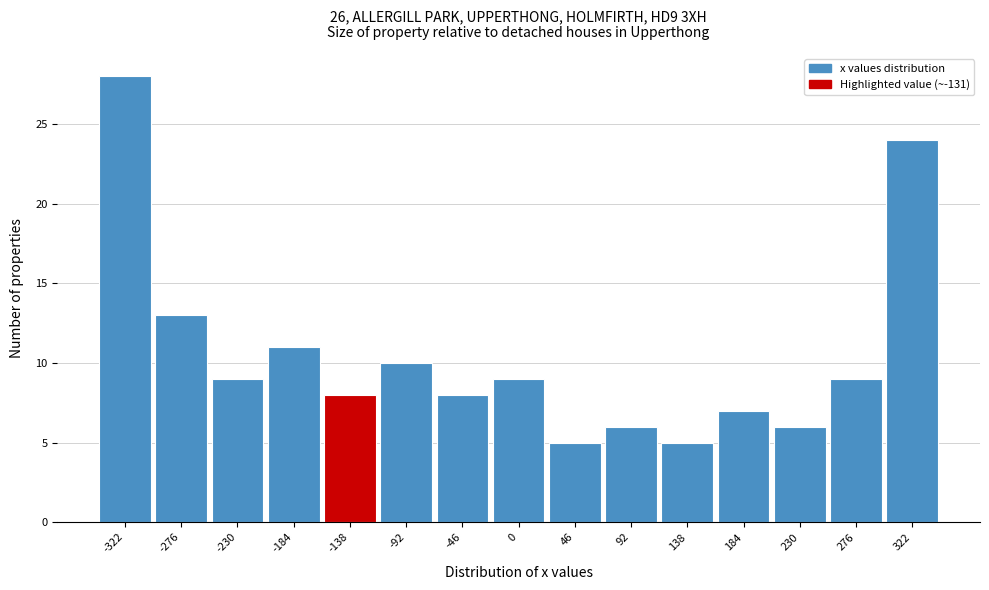

Over which range of the x-axis is the bar tallest?

-345 to -300